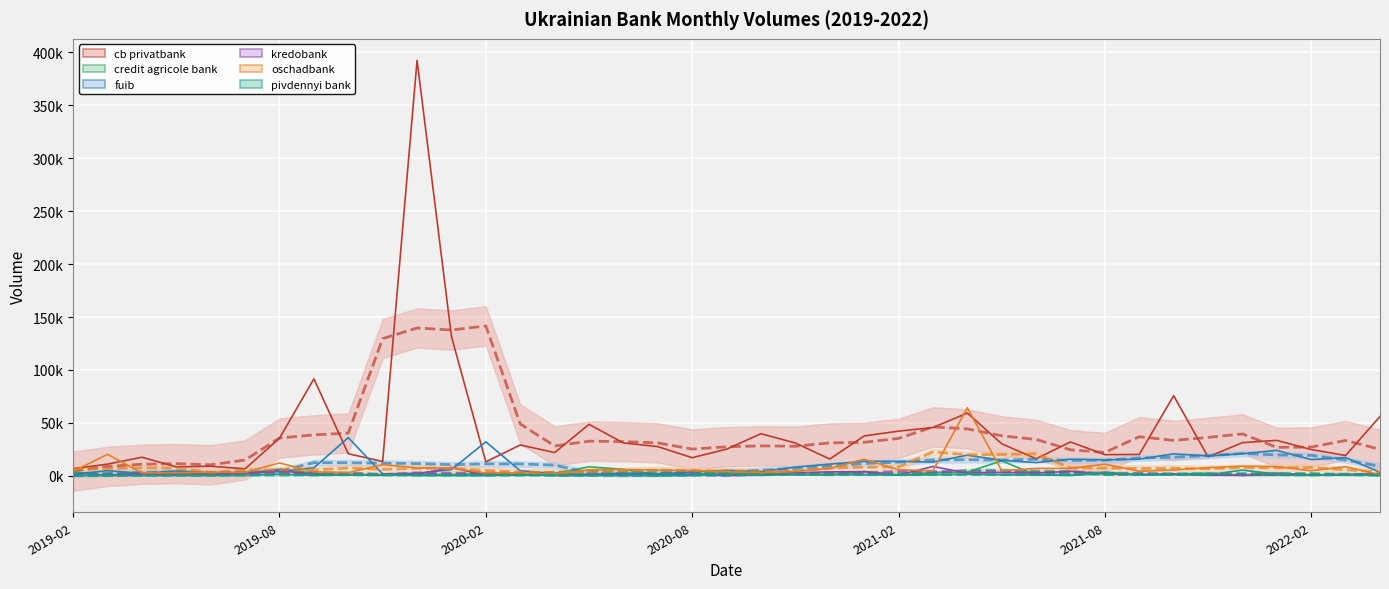

Which series changed the most between 2019-04 and 2021-01?

cb privatbank